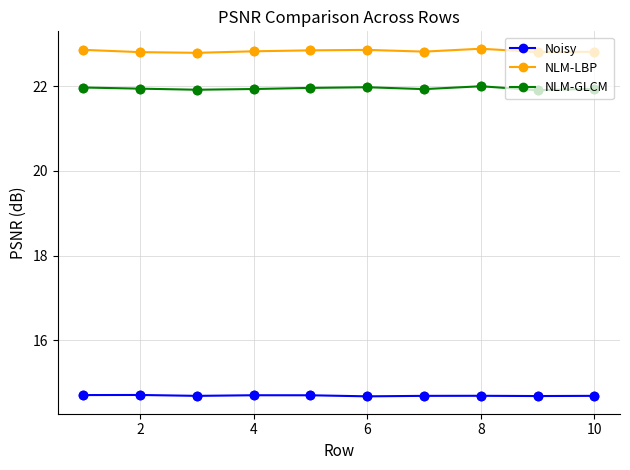

What is the average value of the NLM-LBP series?

22.8